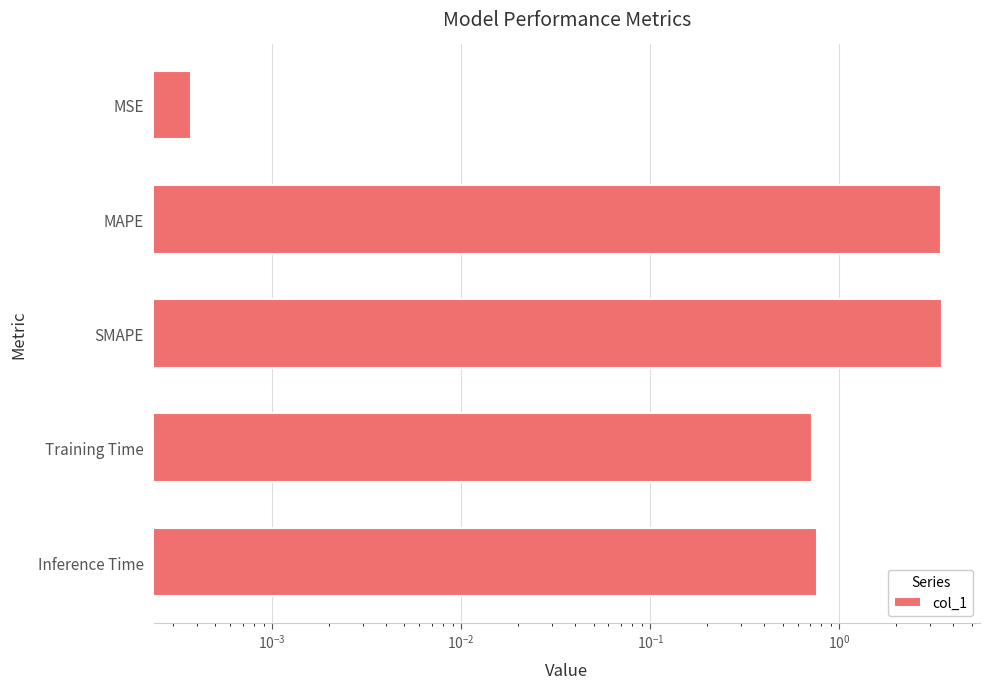

Is it true that the value at MSE is 0.0?

False